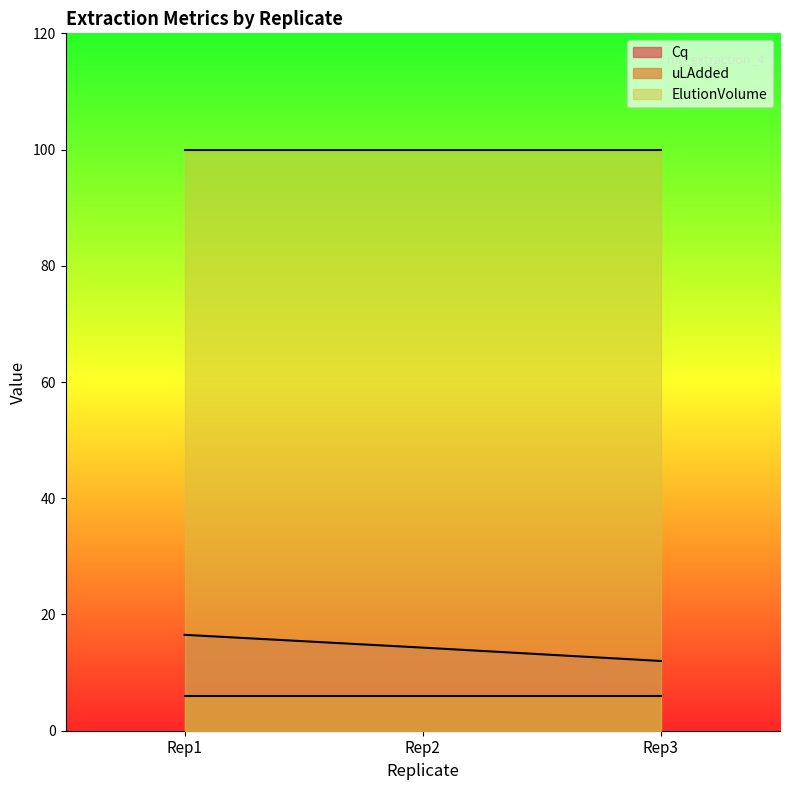

What are all the series names shown in the legend?

Cq, uLAdded, ElutionVolume